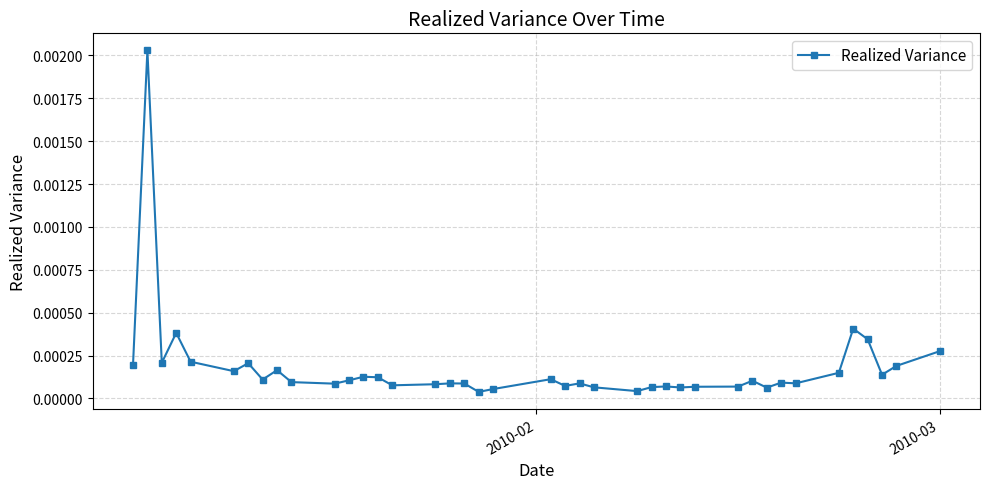

True or false: the data has more than 0 interior local peaks.

True